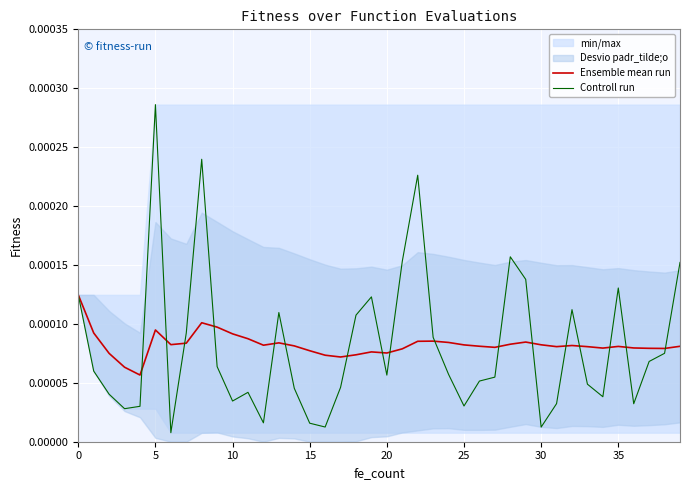

True or false: Ensemble mean run has more than 0 points higher than both neighbors.

True